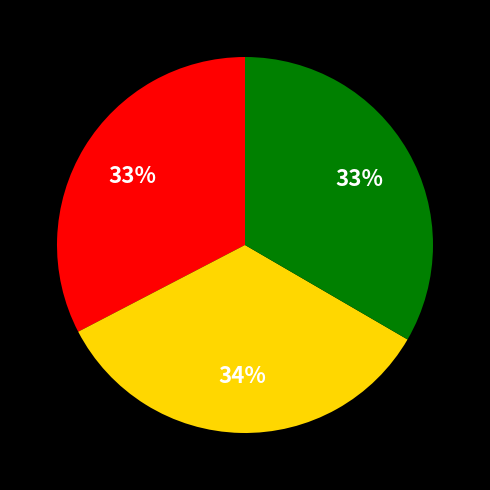

Does any single category account for the majority?

No